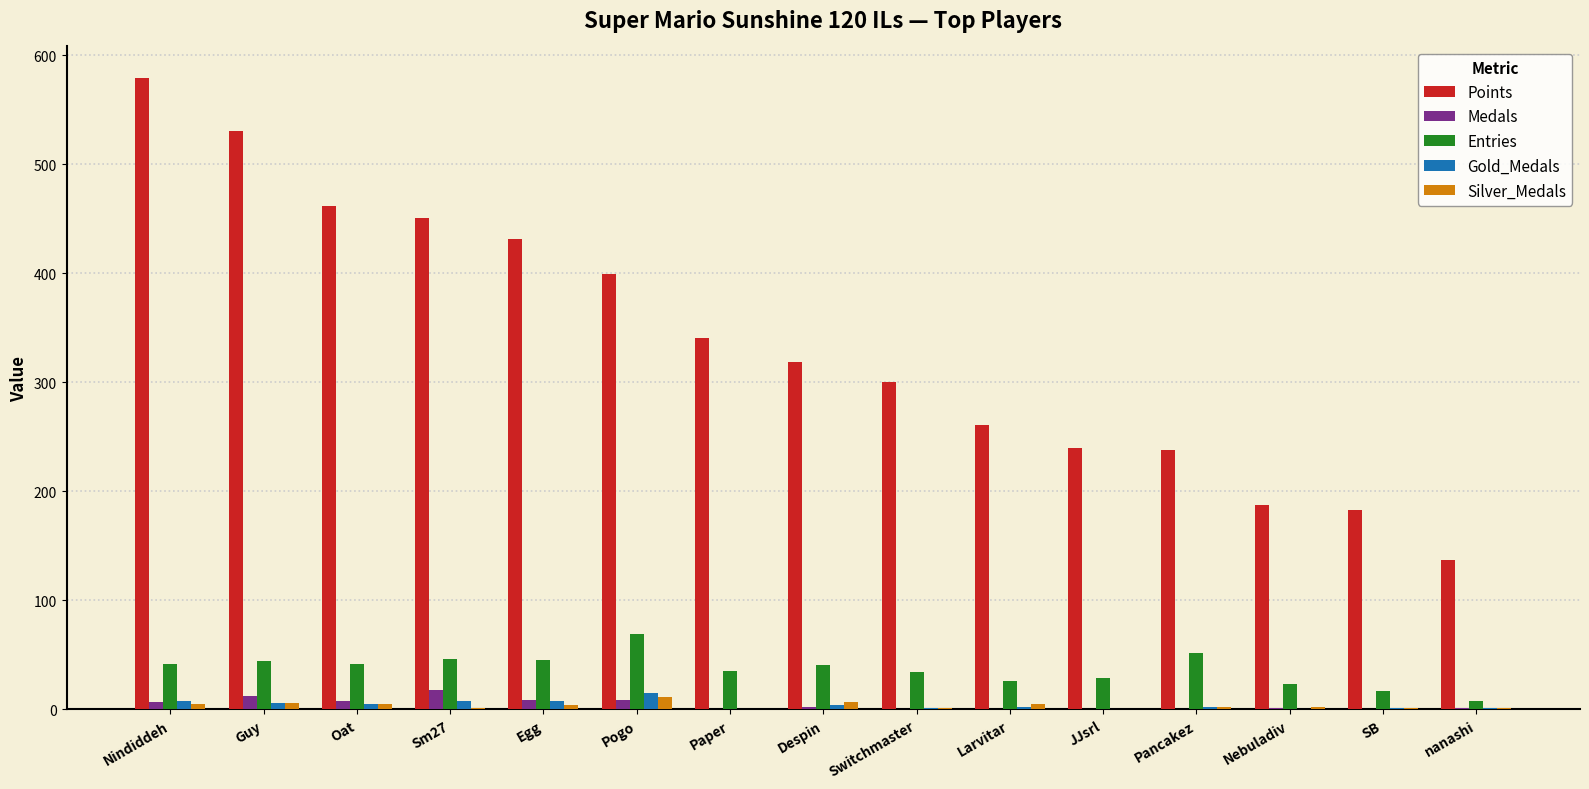

Between Guy and Larvitar, which series saw the biggest shift?

Points